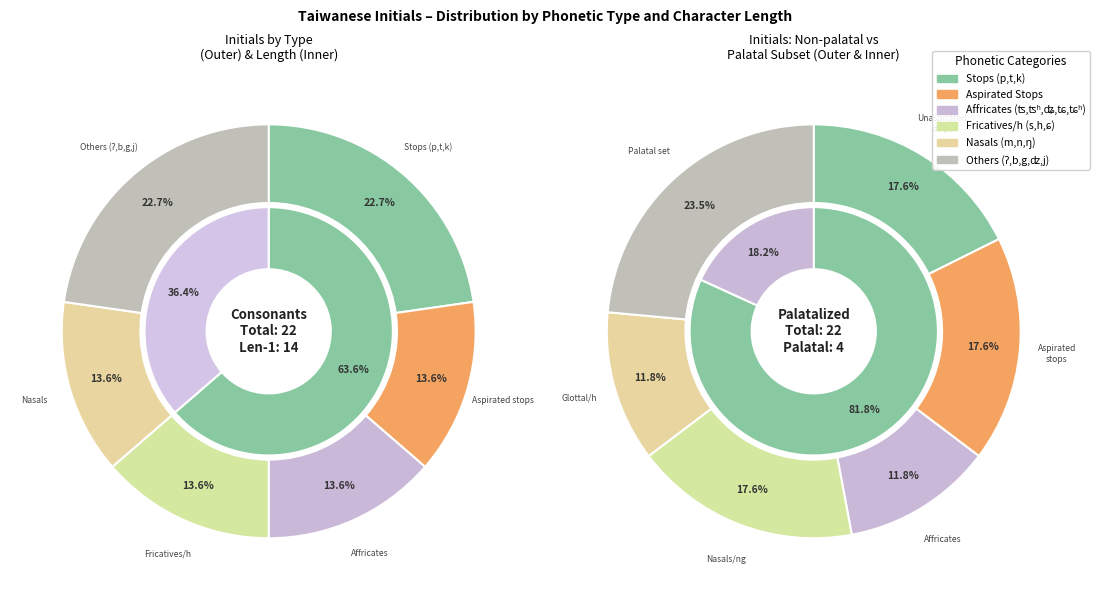

To the nearest percent, what is the average slice percentage?

50%